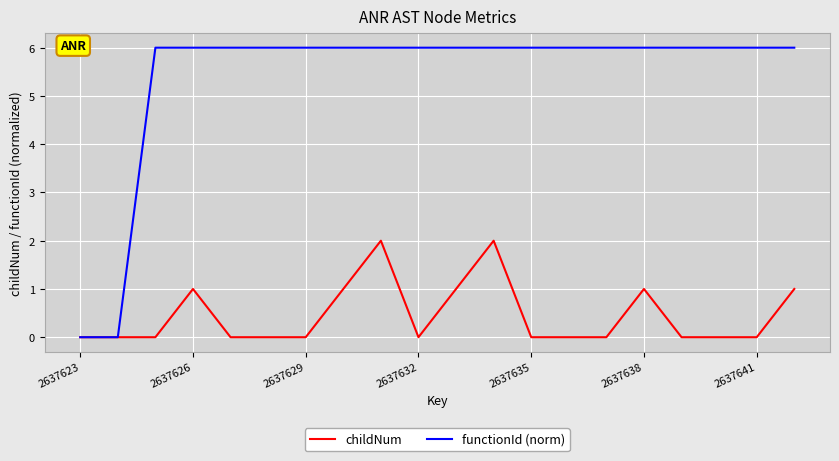

What are all the series names shown in the legend?

childNum, functionId (norm)